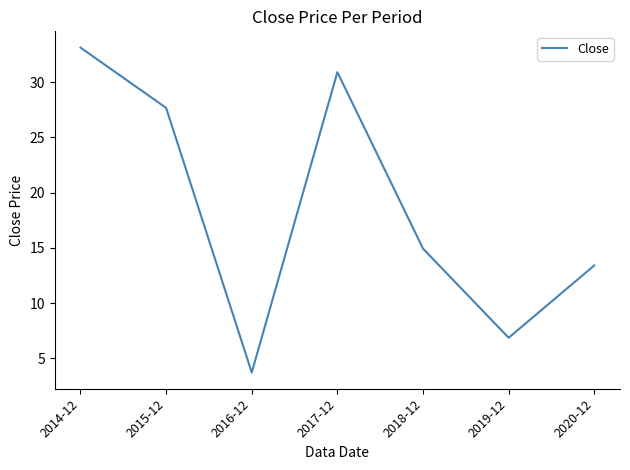

At which category does the data reach its first local valley?

2016-12